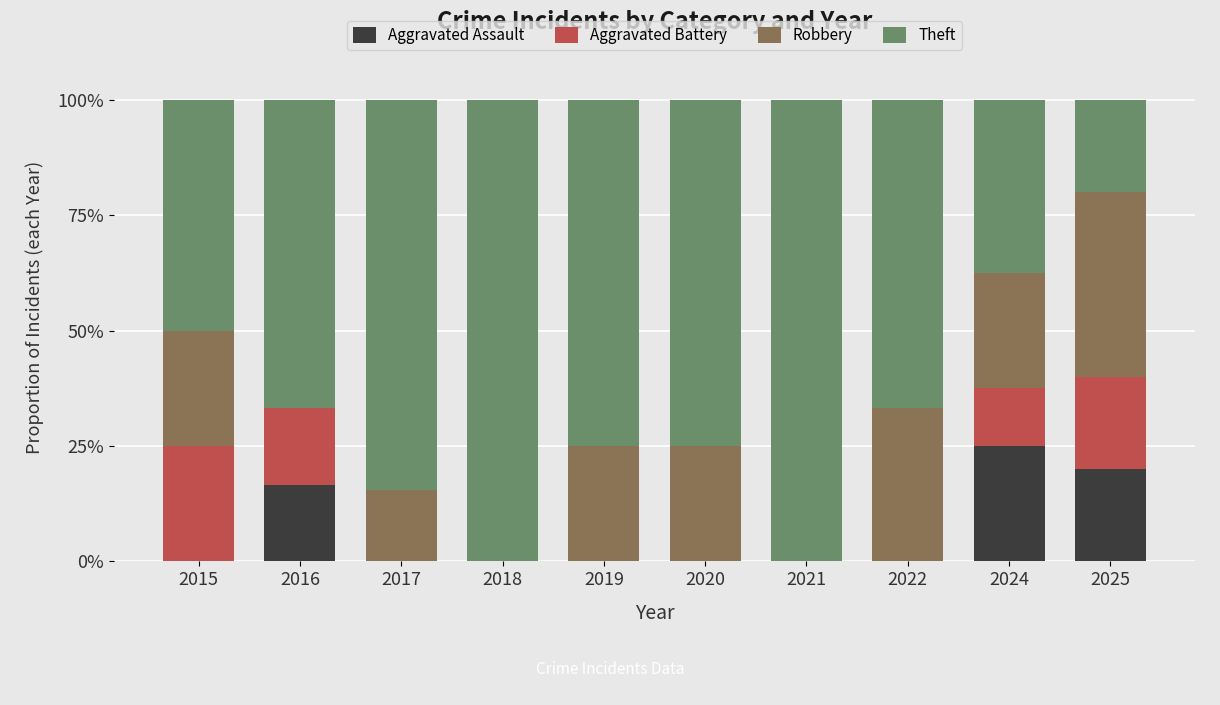

Which category has the highest value in the Aggravated Assault series?

2024